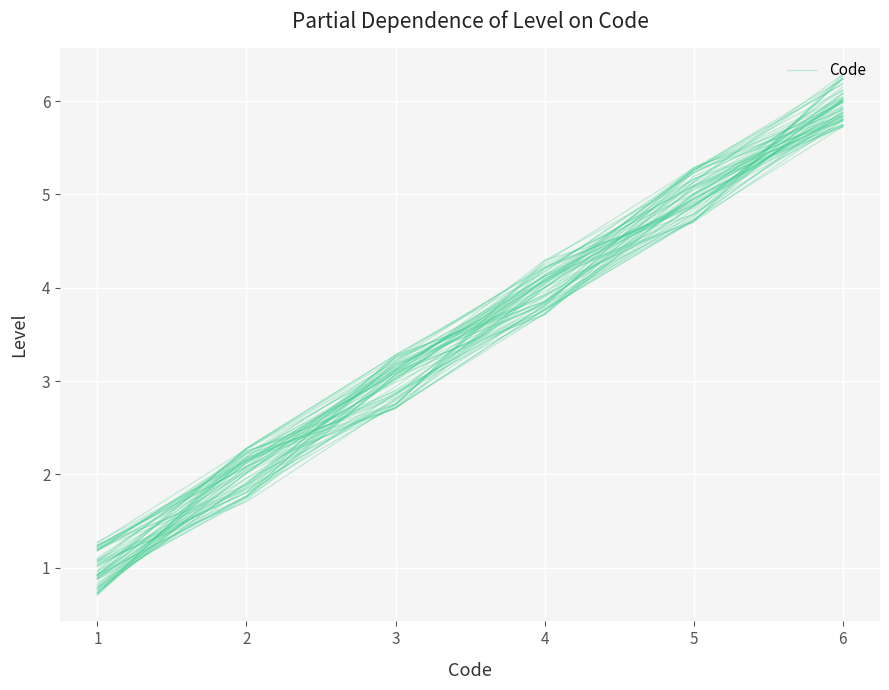

Reading right to left, extract all data points from this chart.

5.8	4.8	4.1	3.1	2.3	0.9